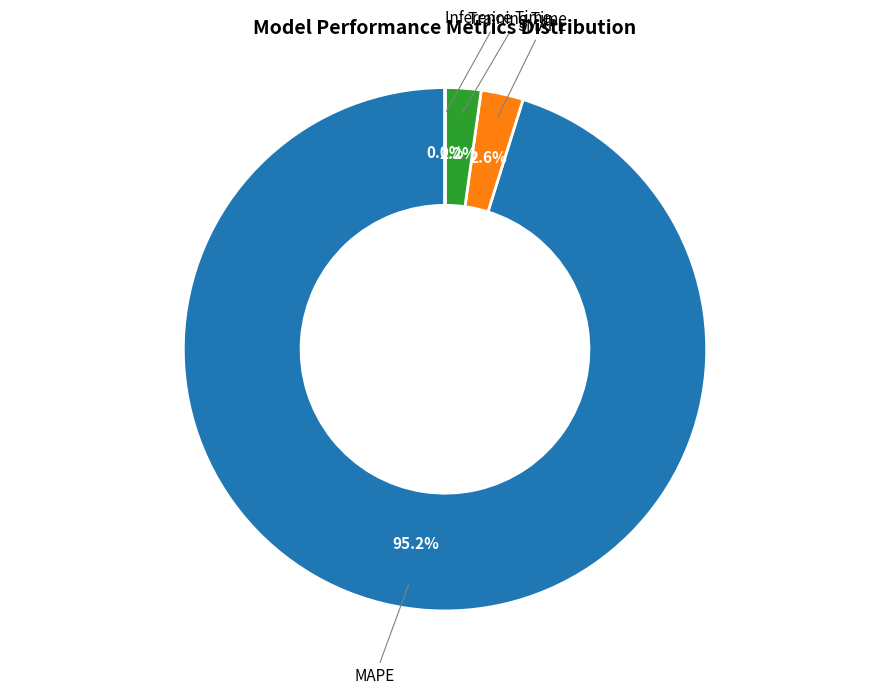

Is there a majority slice in this chart?

Yes